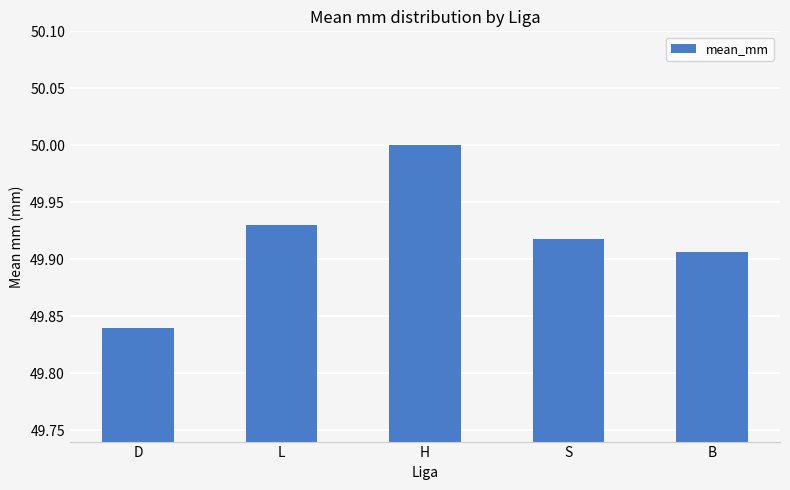

What position from the right is S?

2